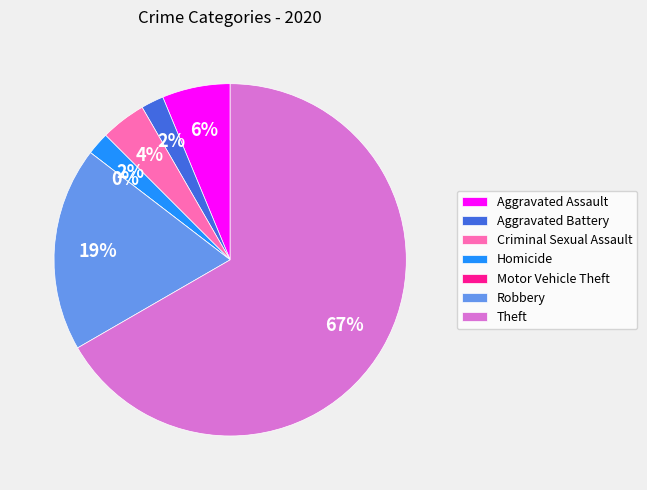

Is it true that Criminal Sexual Assault is 4% of the pie?

True